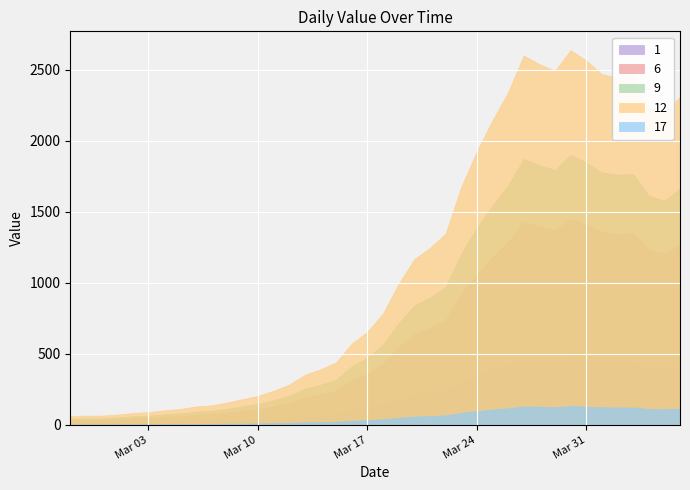

Rank the categories by value from highest to lowest.

2020-03-30, 2020-03-27, 2020-03-31, 2020-03-28, 2020-03-29, 2020-04-01, 2020-04-03, 2020-04-02, 2020-03-26, 2020-04-06, 2020-04-04, 2020-04-05, 2020-03-25, 2020-03-24, 2020-03-23, 2020-03-22, 2020-03-21, 2020-03-20, 2020-03-19, 2020-03-18, 2020-03-17, 2020-03-16, 2020-03-15, 2020-03-14, 2020-03-13, 2020-03-12, 2020-03-11, 2020-03-10, 2020-03-09, 2020-03-08, 2020-03-07, 2020-03-06, 2020-03-05, 2020-03-04, 2020-03-03, 2020-03-02, 2020-03-01, 2020-02-28, 2020-02-29, 2020-02-27